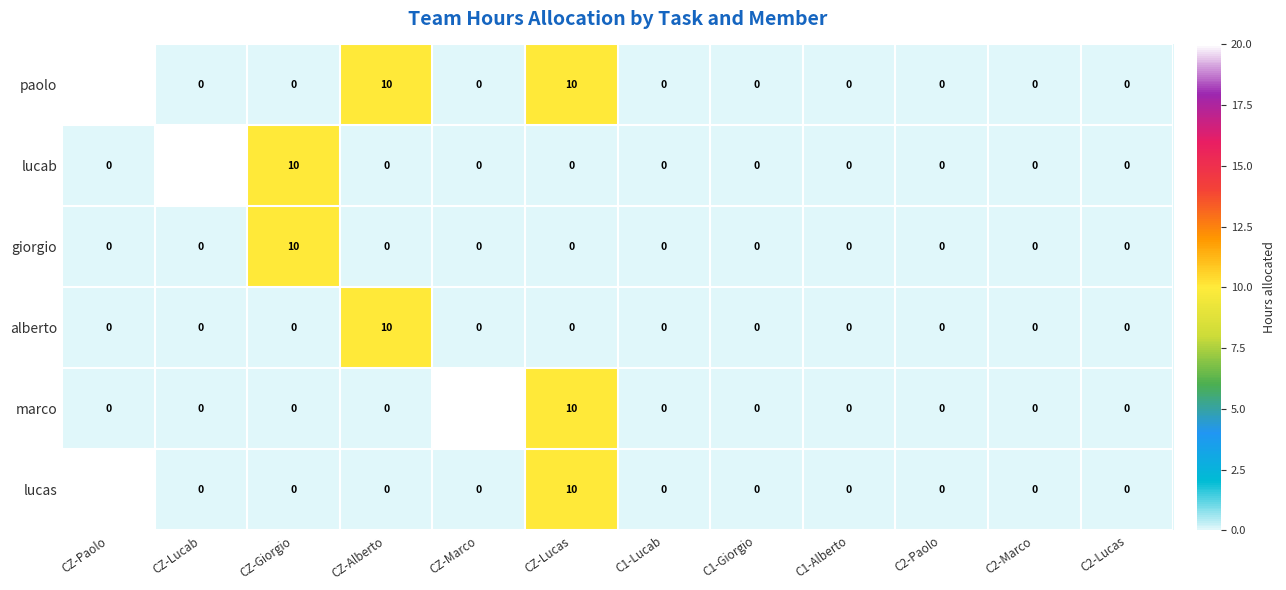

What is the difference between the maximum and minimum values in the paolo series?

20